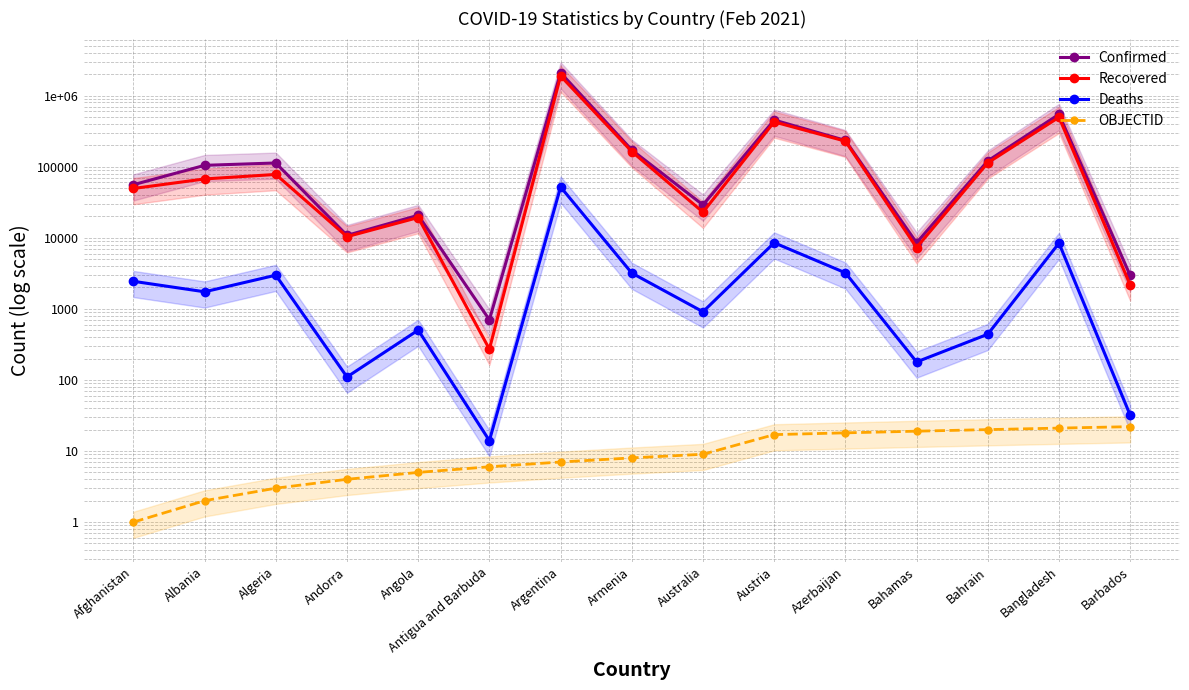

Which series has the widest spread of values?

Confirmed